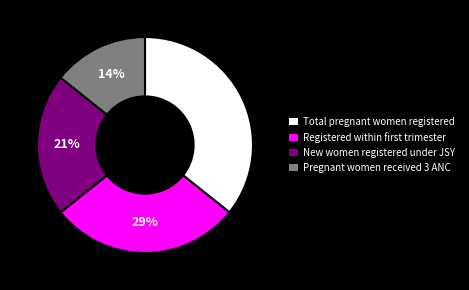

Is Pregnant women received 3 ANC the majority of the pie?

No